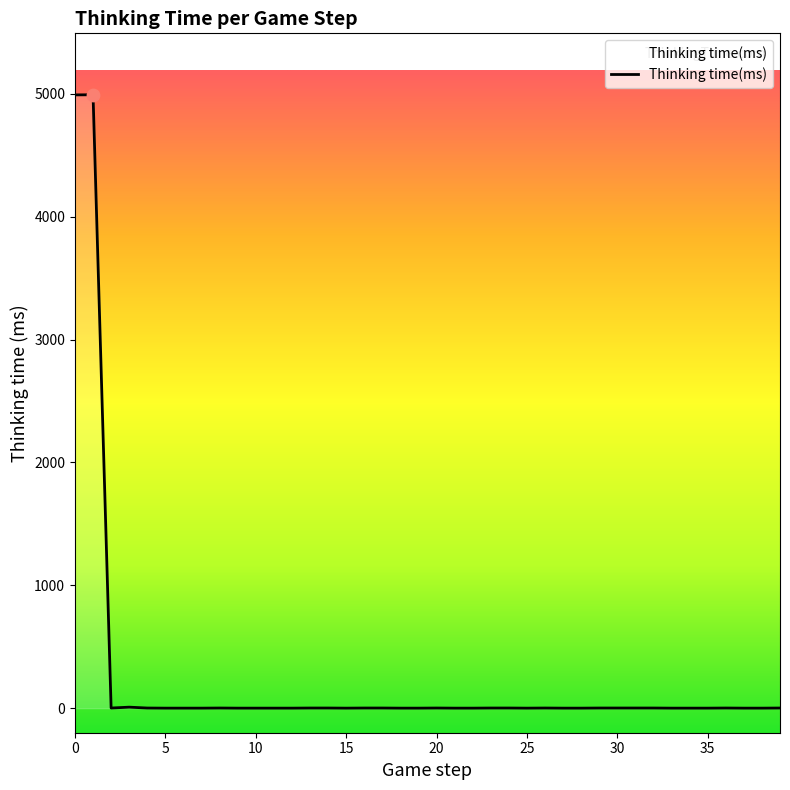

What is the greatest value displayed?

4992